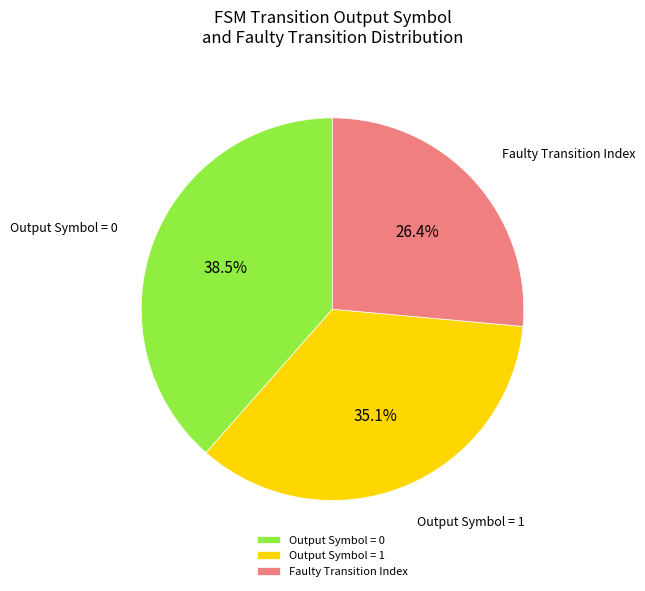

How much of the chart is everything except Output Symbol = 0?

61.5%